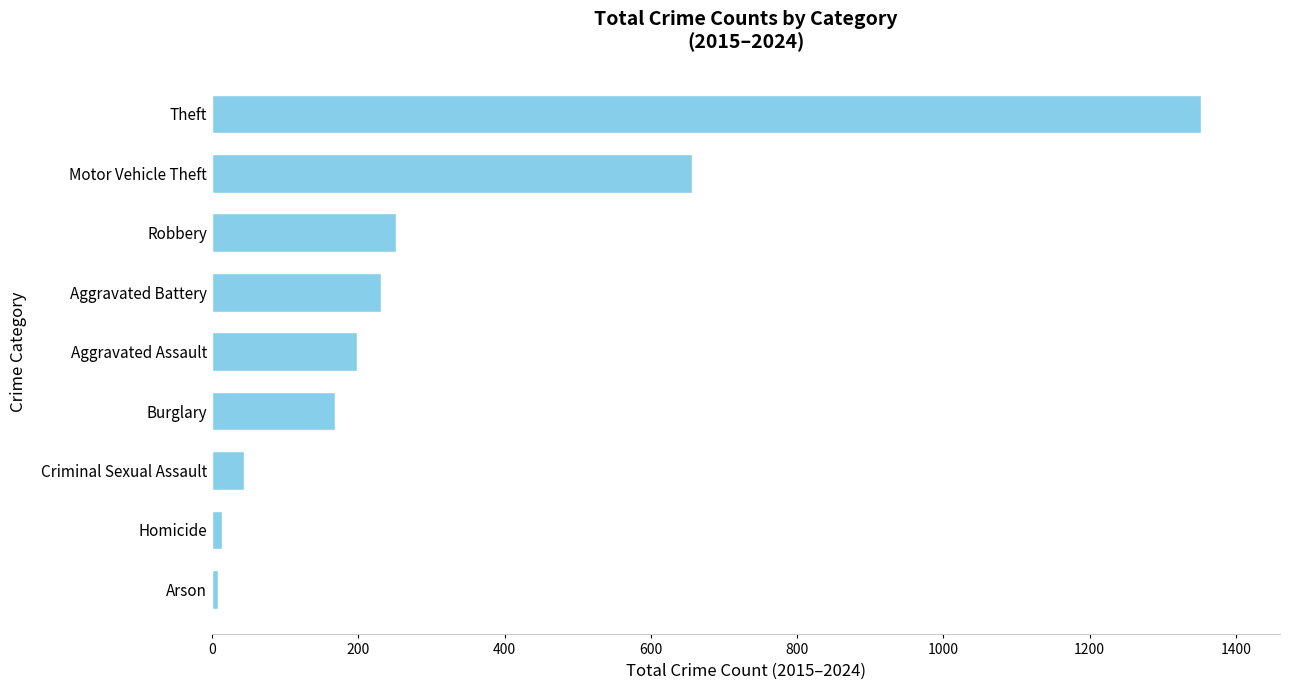

How many bars are there in total?

9